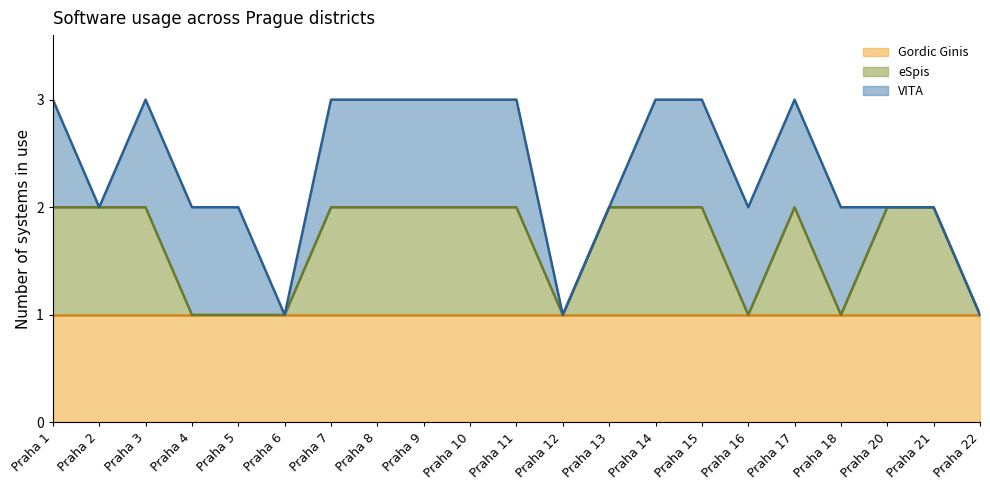

Which series changed the most between Praha 2 and Praha 13?

Gordic Ginis